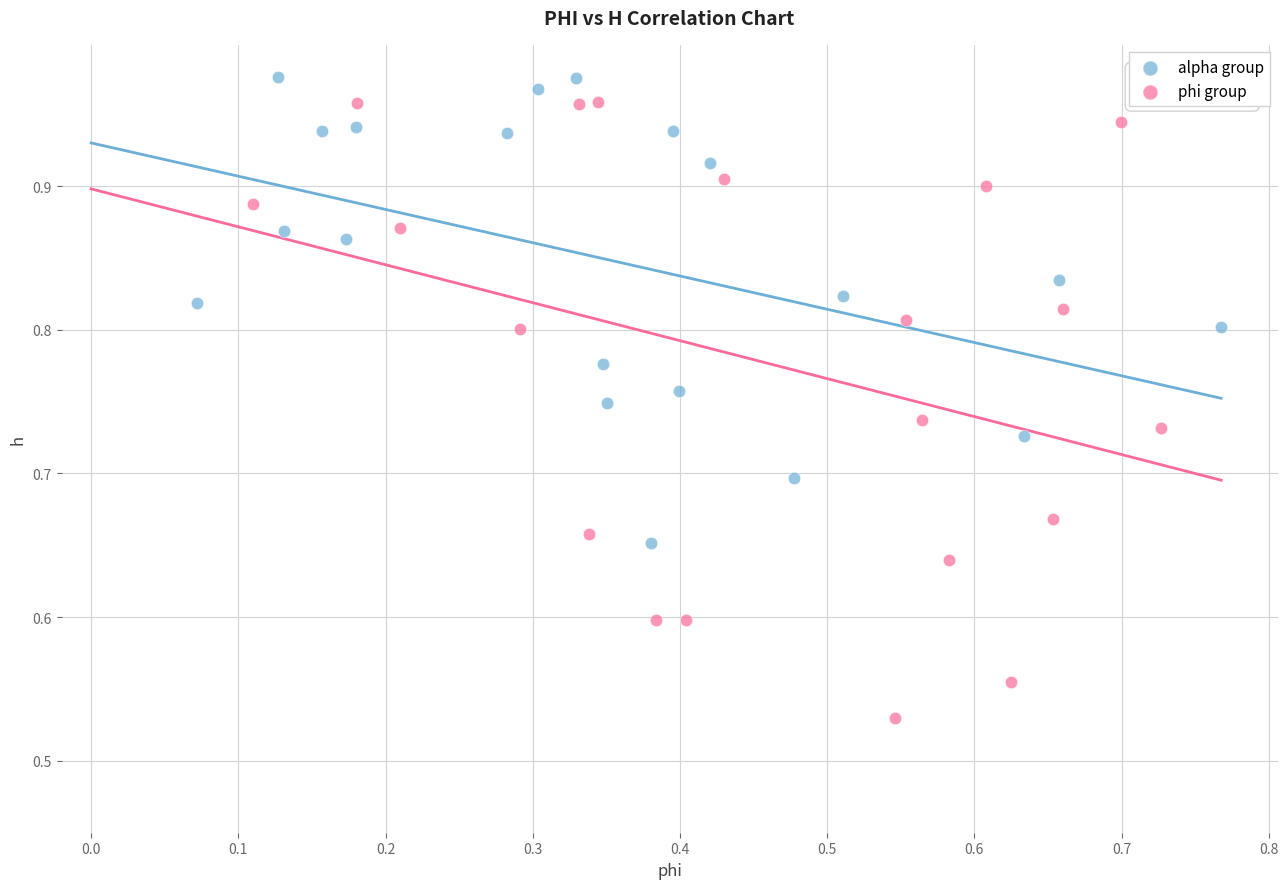

Which series has the largest Y range (max minus min)?

phi group